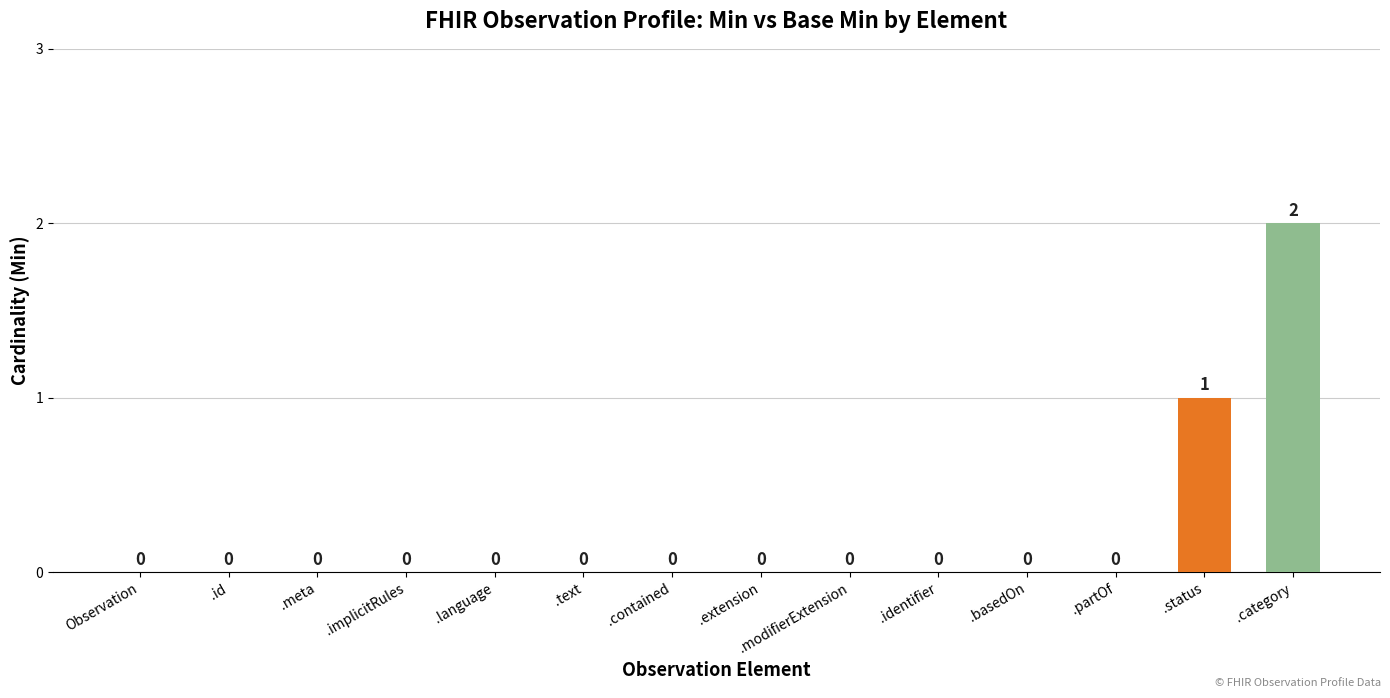

What is the change in value from .id to .category?

+2